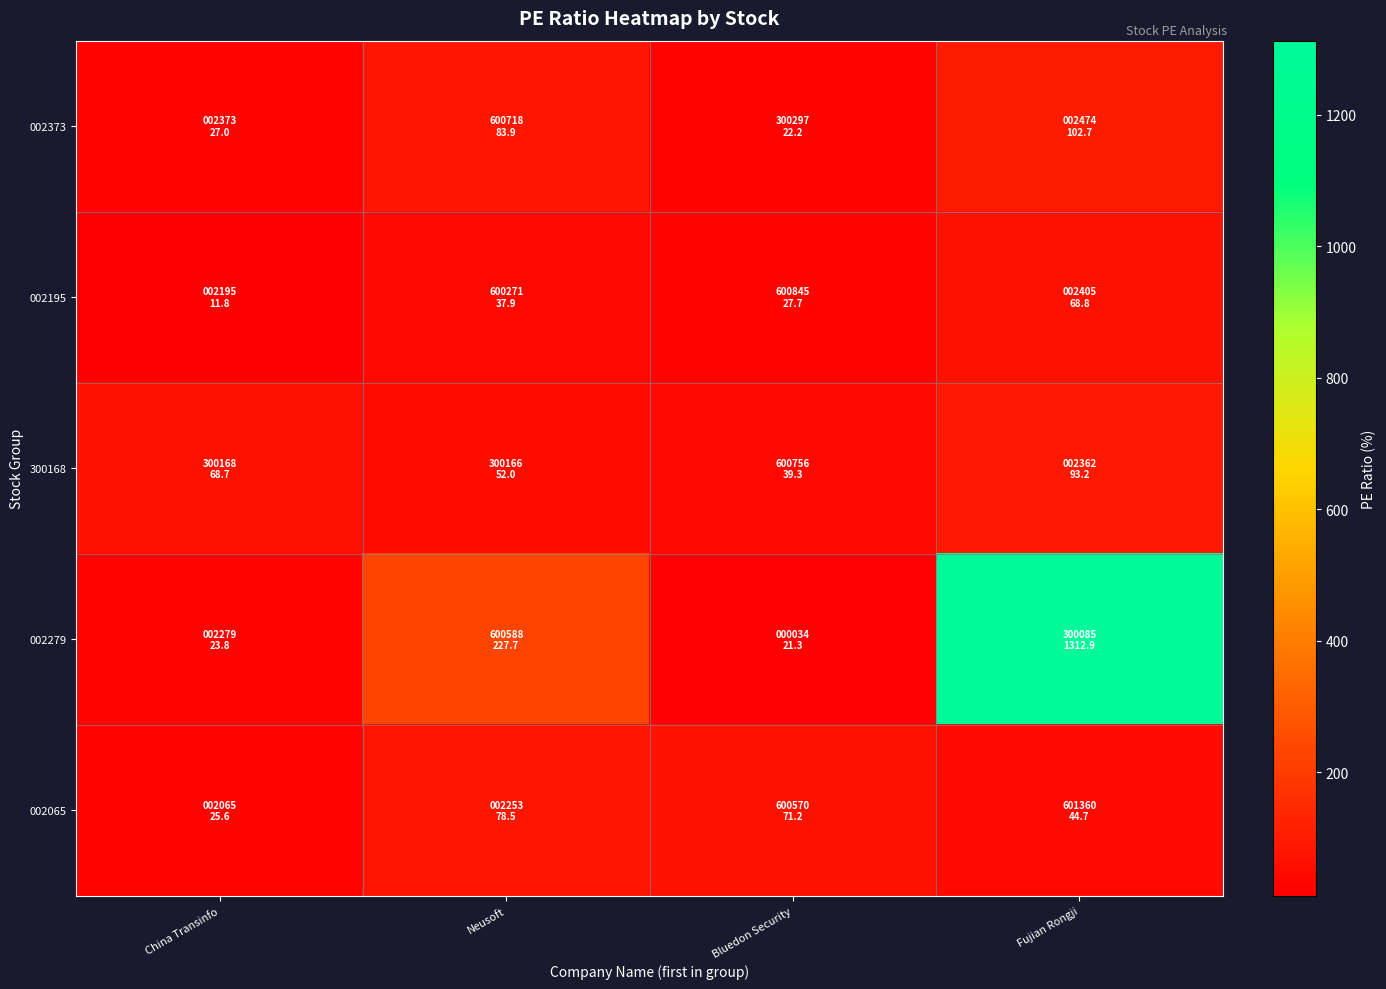

Reading left to right, list all the values displayed in this chart.

002373: China Transinfo=27.0	Neusoft=83.9	Bluedon Security=22.2	Fujian Rongji=102.7
002195: China Transinfo=11.8	Neusoft=37.9	Bluedon Security=27.7	Fujian Rongji=68.8
300168: China Transinfo=68.7	Neusoft=52.0	Bluedon Security=39.3	Fujian Rongji=93.2
002279: China Transinfo=23.8	Neusoft=227.7	Bluedon Security=21.3	Fujian Rongji=1312.9
002065: China Transinfo=25.6	Neusoft=78.5	Bluedon Security=71.2	Fujian Rongji=44.7